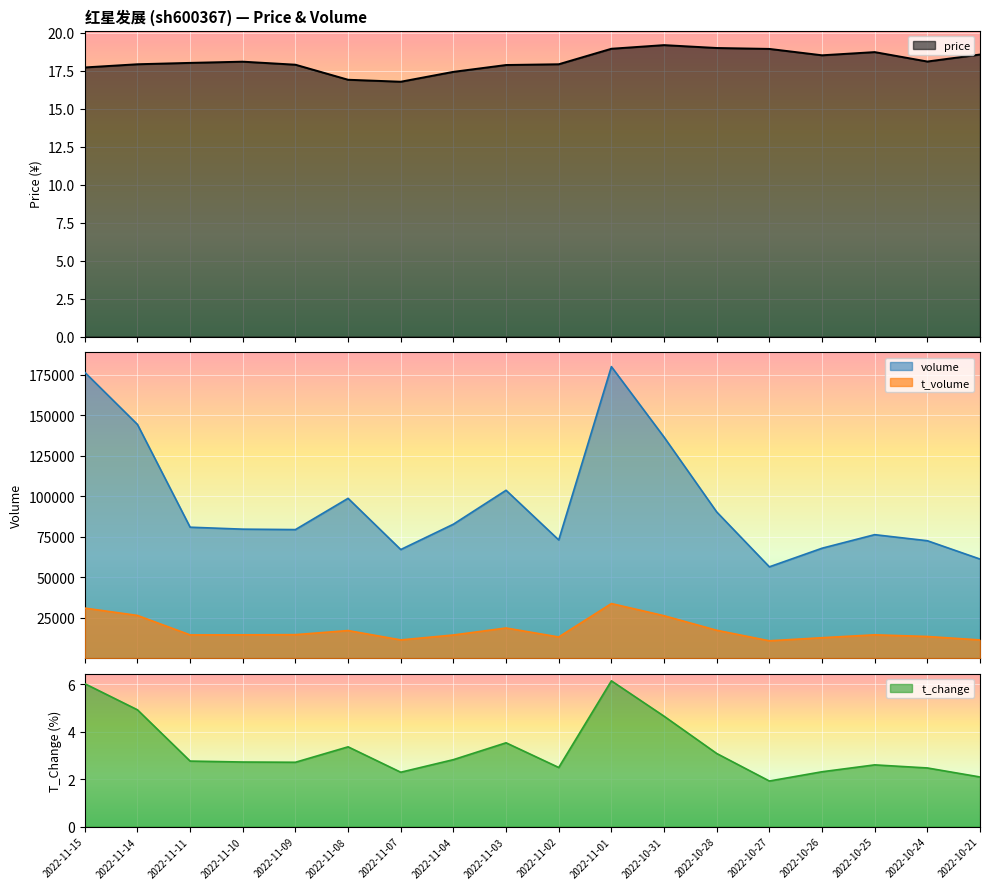

Rank the series at 2022-11-02 from lowest to highest value.

t_change, price, t_volume, volume